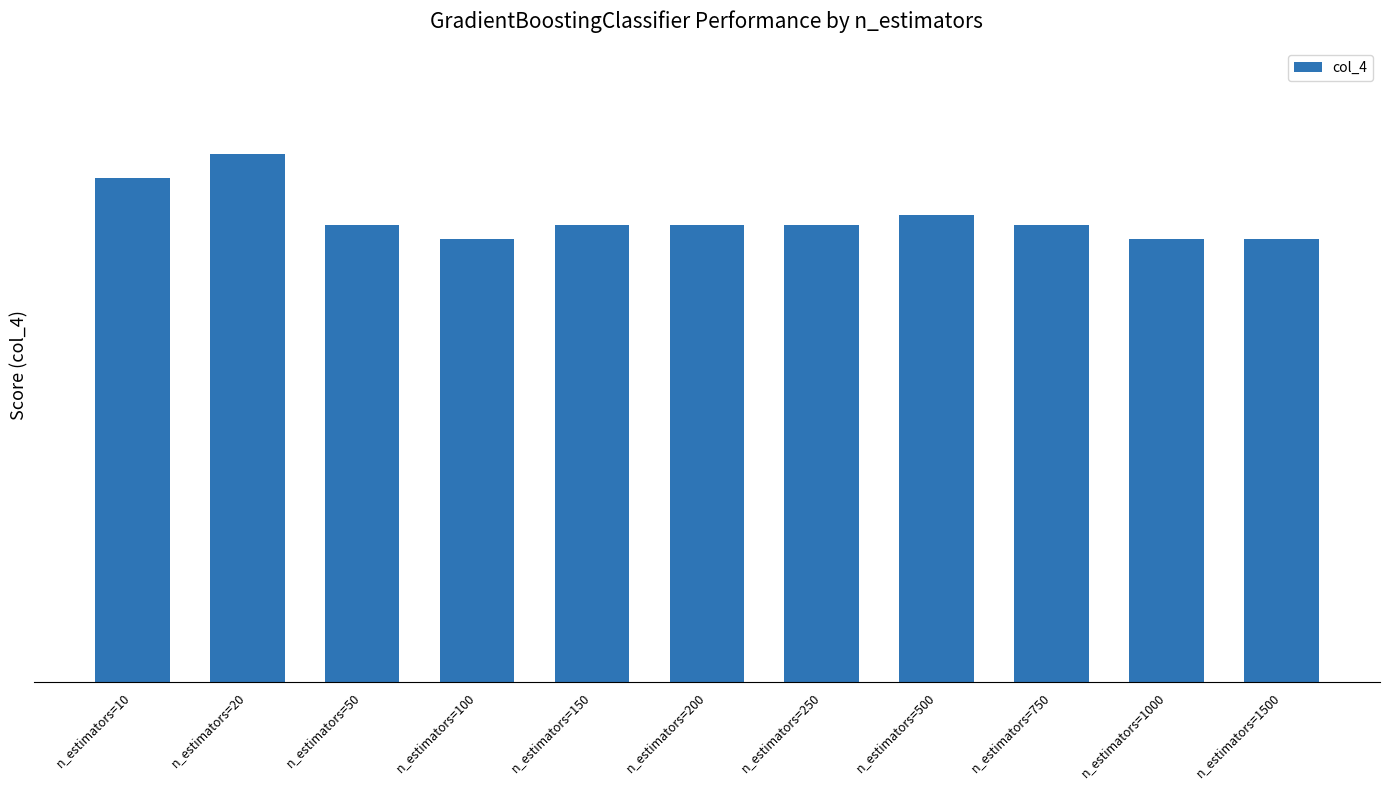

At which category does the chart reach its peak across all series?

n_estimators=20